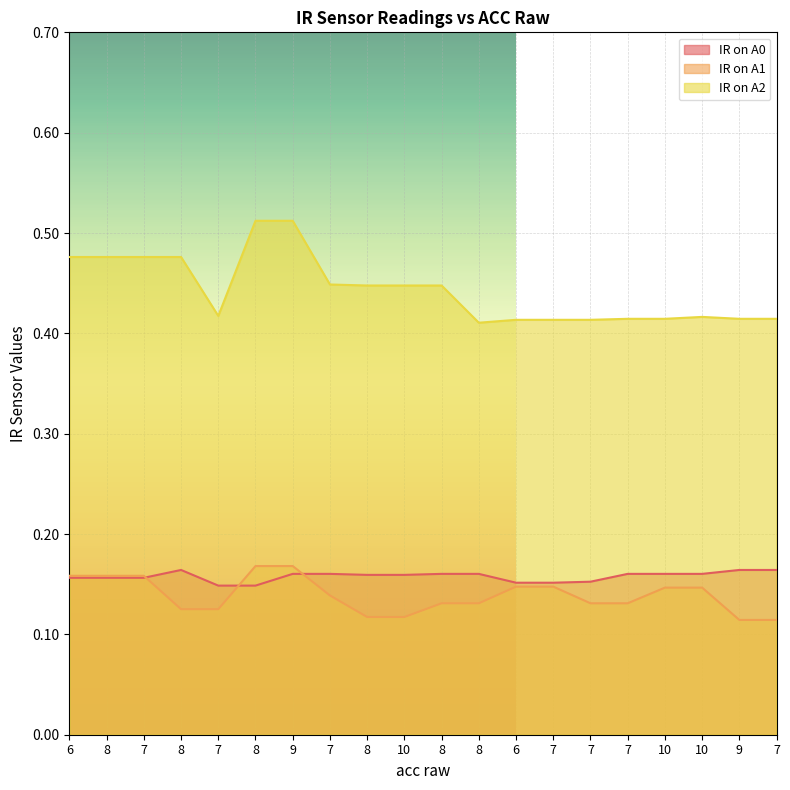

How many lines are shown in the chart?

3